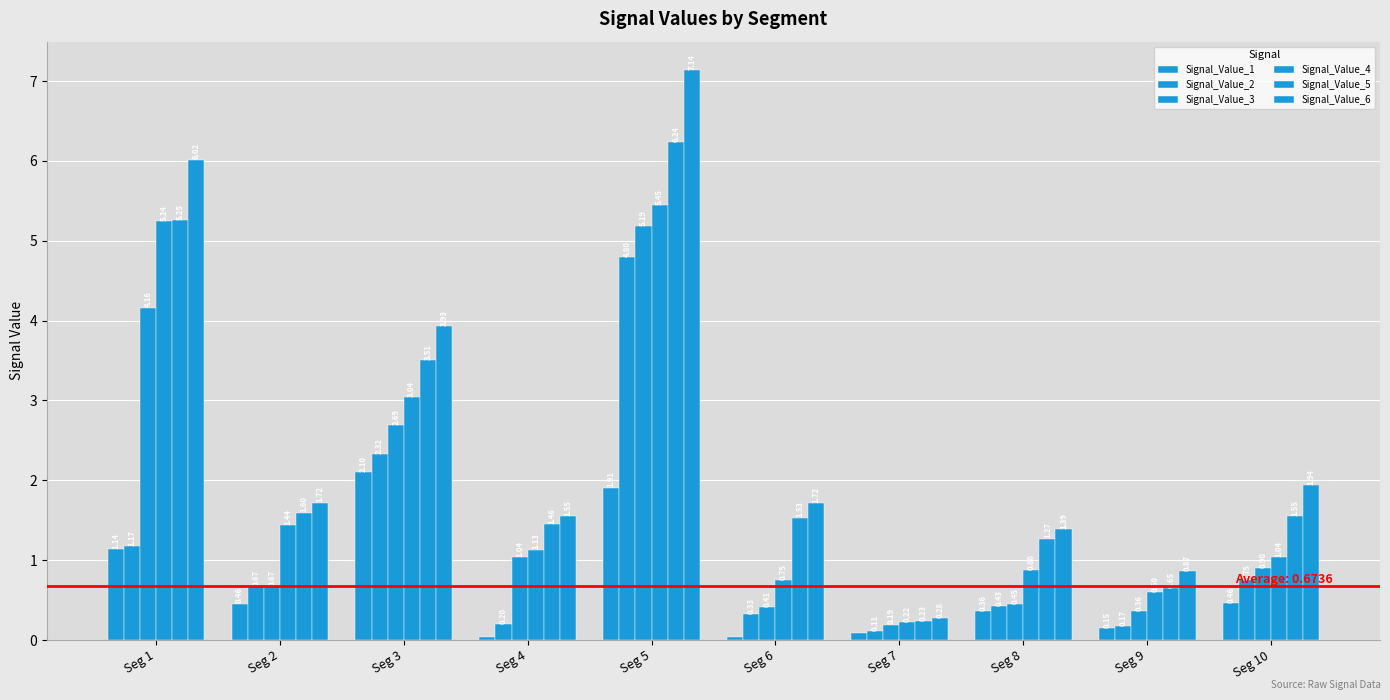

Does the chart contain stacked bars?

No